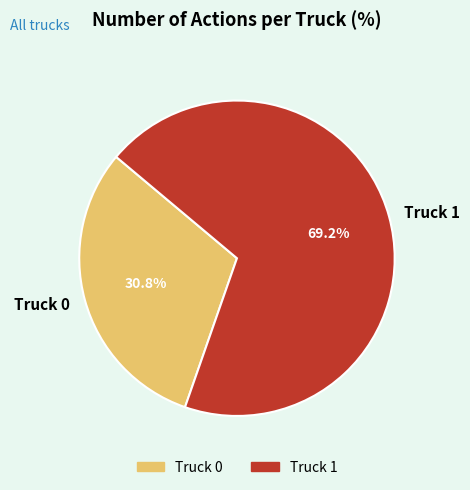

To the nearest percent, what portion does Truck 0 represent?

31%